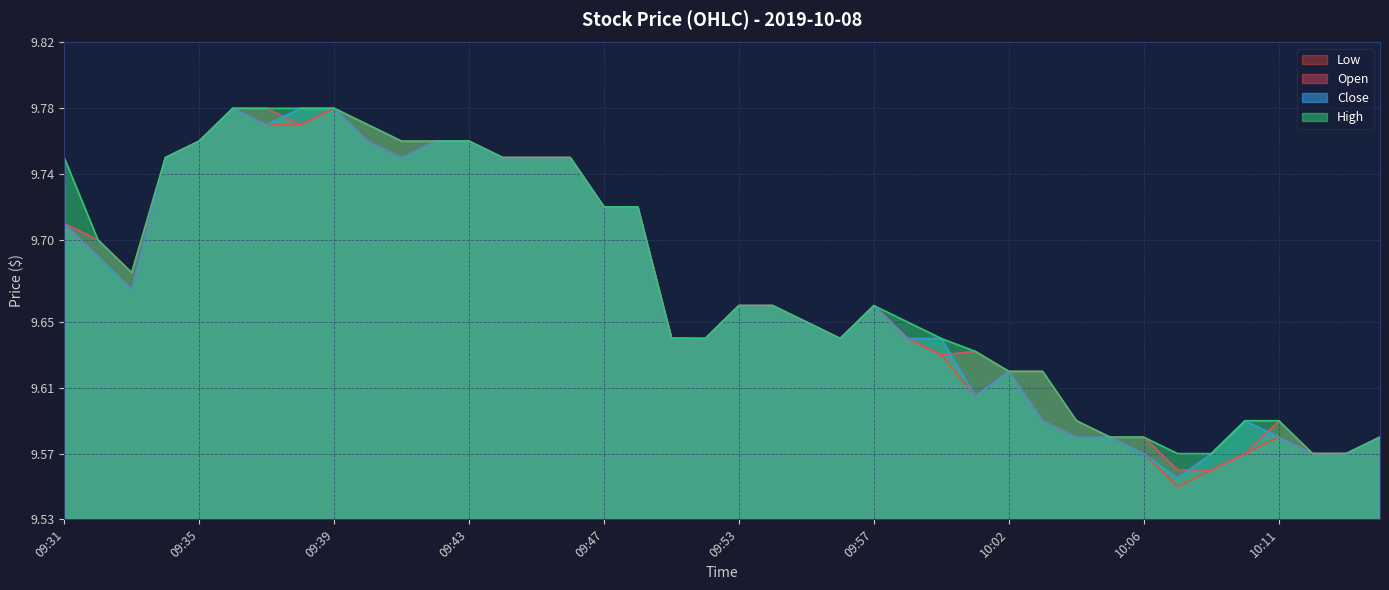

True or false: high and open cross at least once.

False